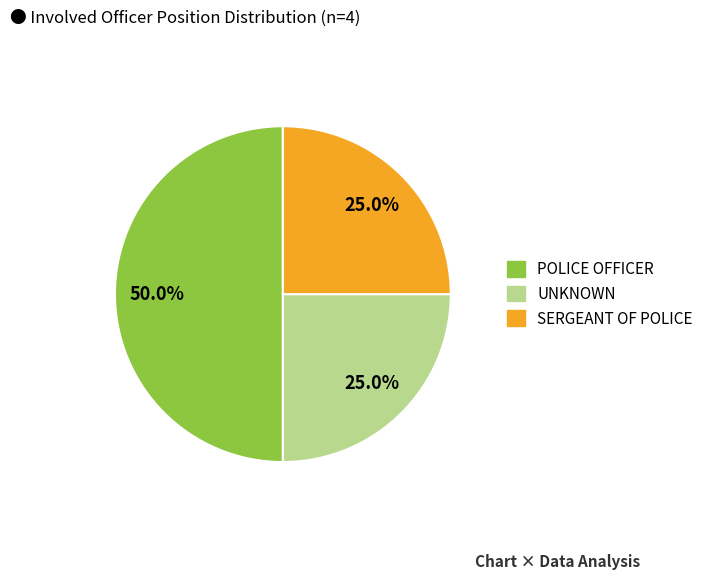

Does any single category account for the majority?

Yes